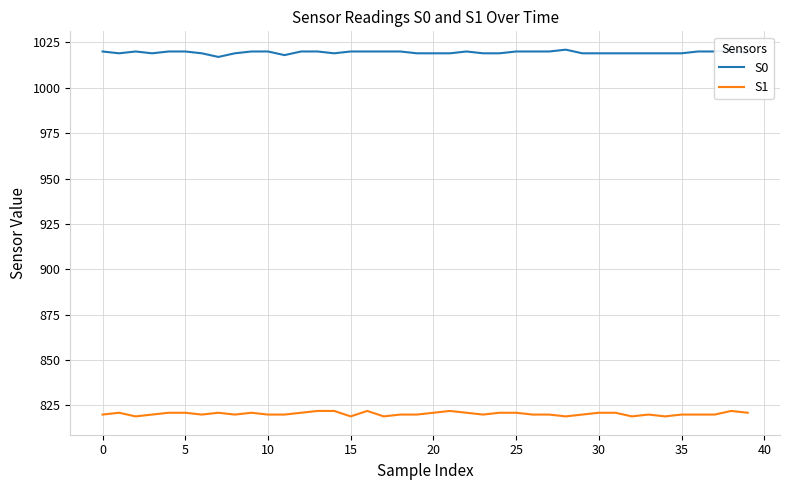

True or false: S1 and S0 cross at least once.

False